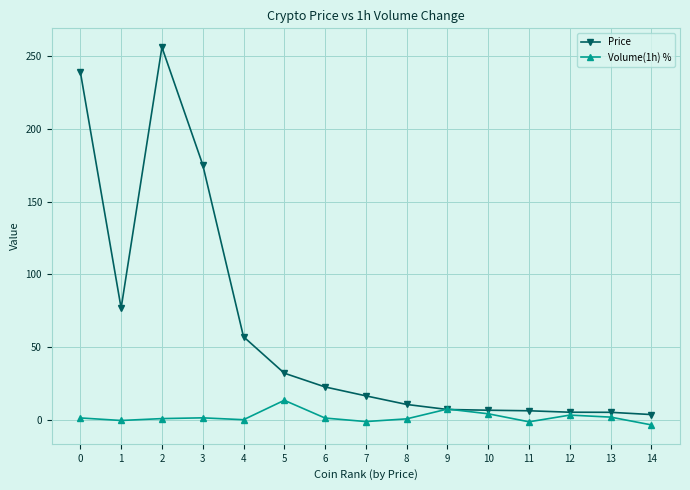

How many lines are shown in the chart?

2